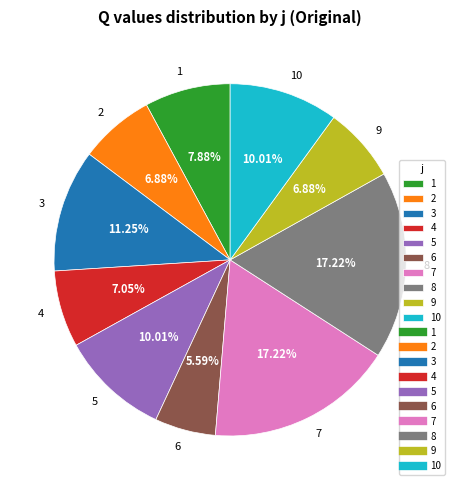

To the nearest percent, what is the average slice percentage?

10%